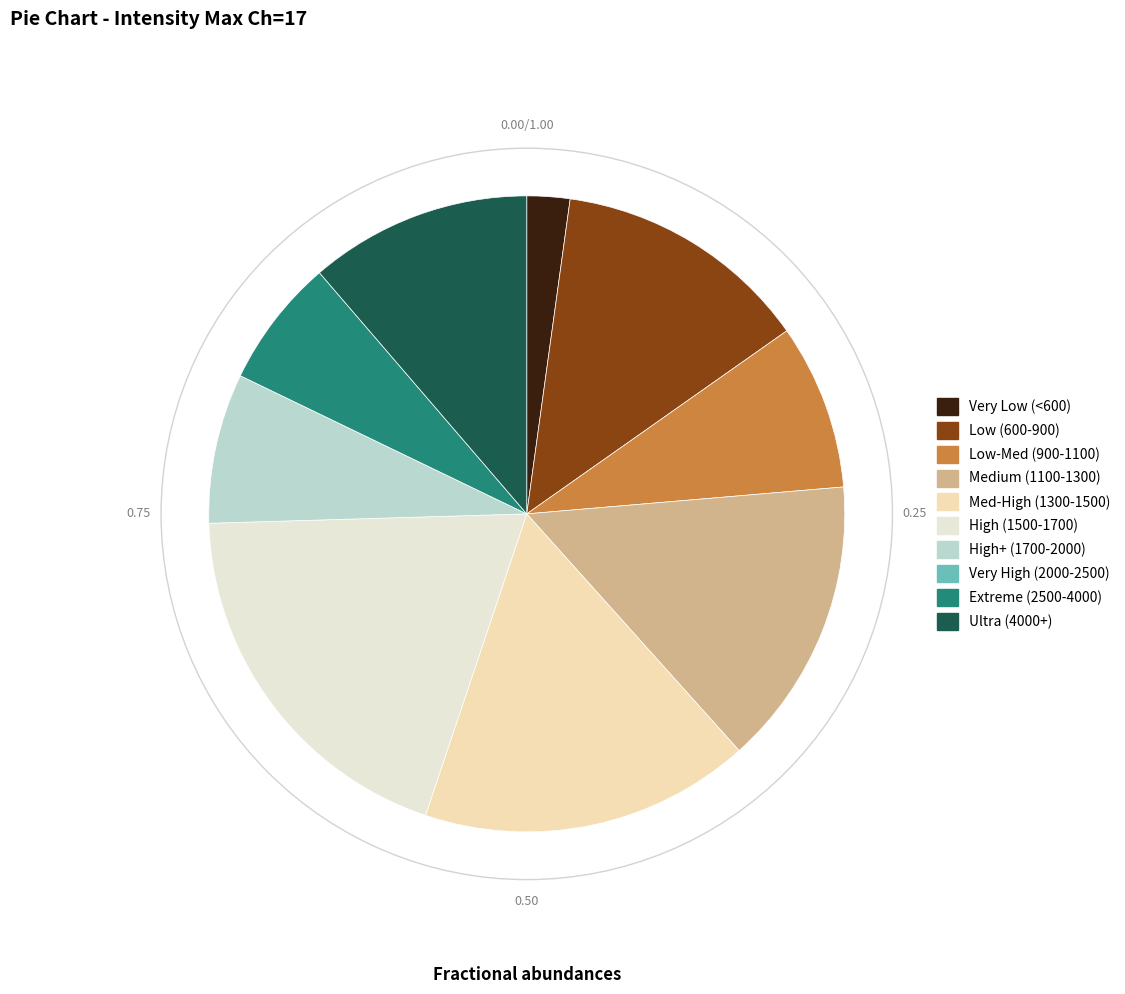

Does any single category account for the majority?

No